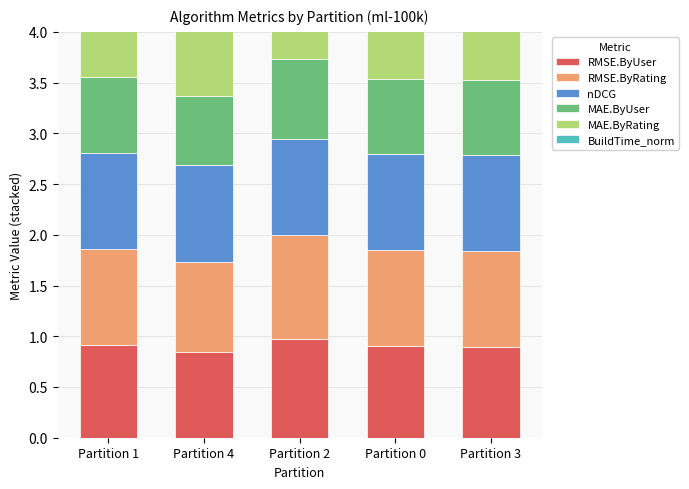

What is the average value of the nDCG series?

1.0